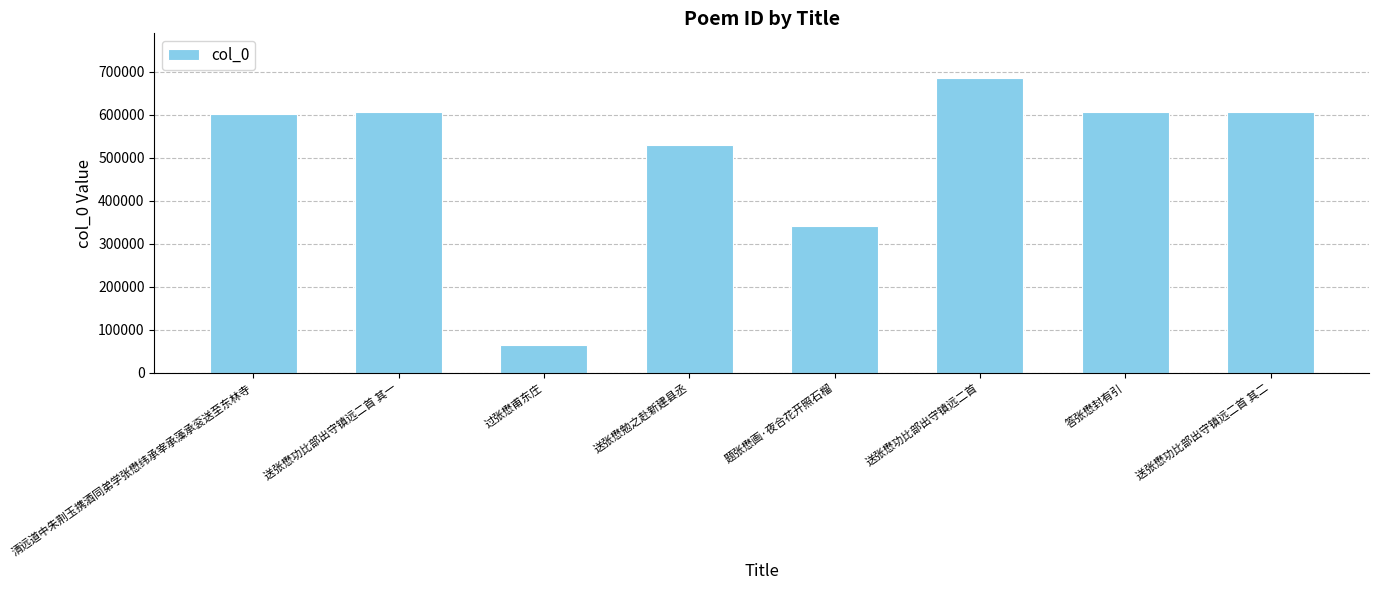

The value at 答张懋封有引 is 607081. True or false?

True